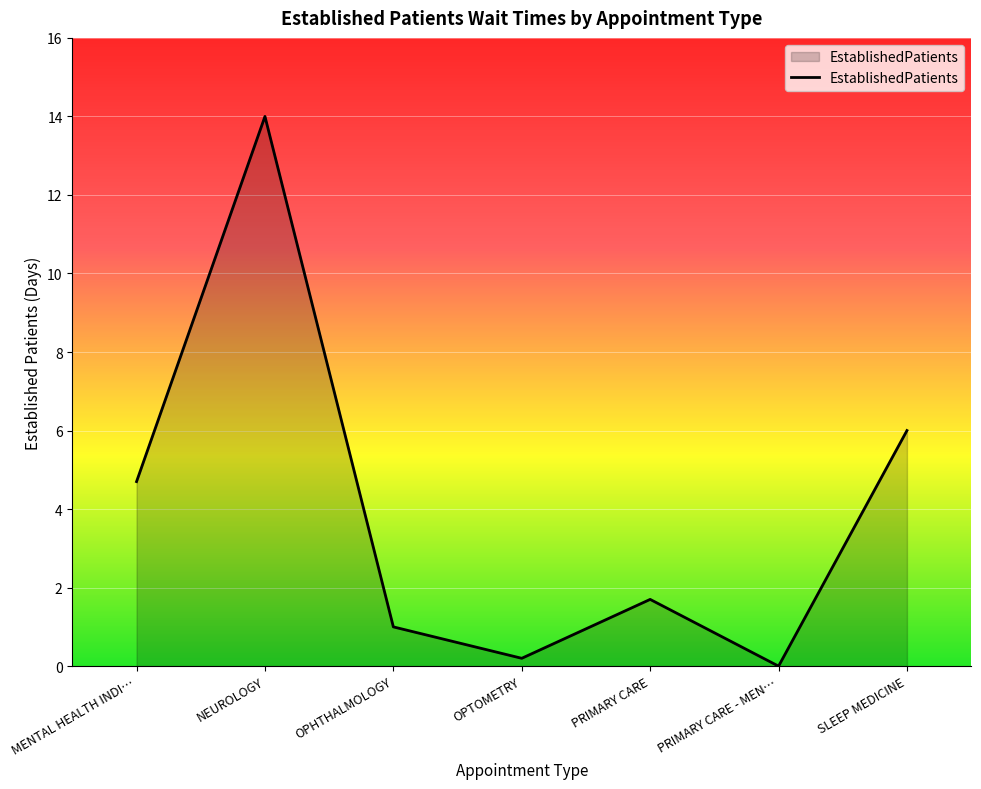

Rank the categories by value from lowest to highest.

PRIMARY CARE - MEN…, OPTOMETRY, OPHTHALMOLOGY, PRIMARY CARE, MENTAL HEALTH INDI…, SLEEP MEDICINE, NEUROLOGY